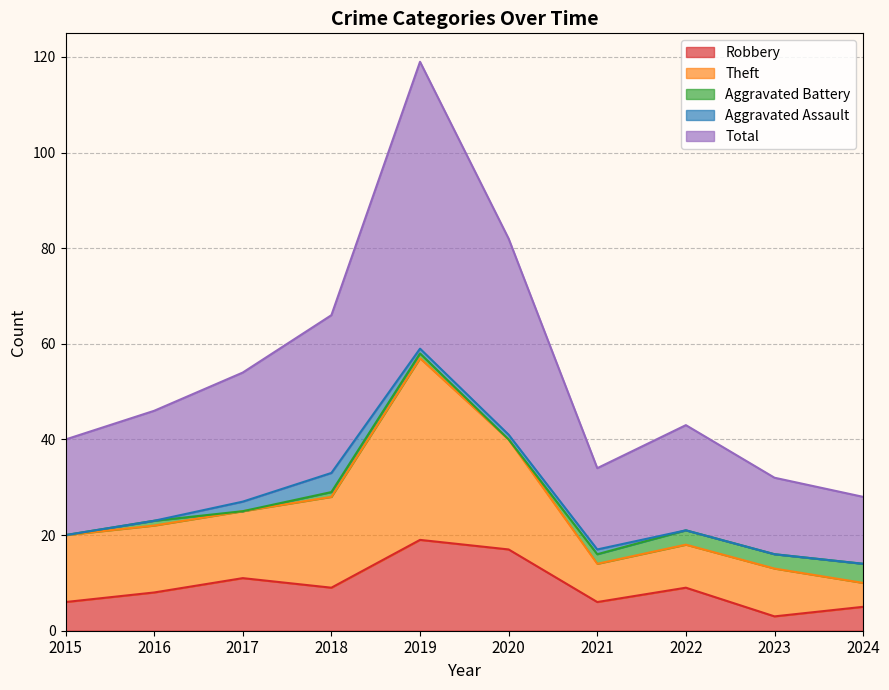

What is the sum of all Total values?

544